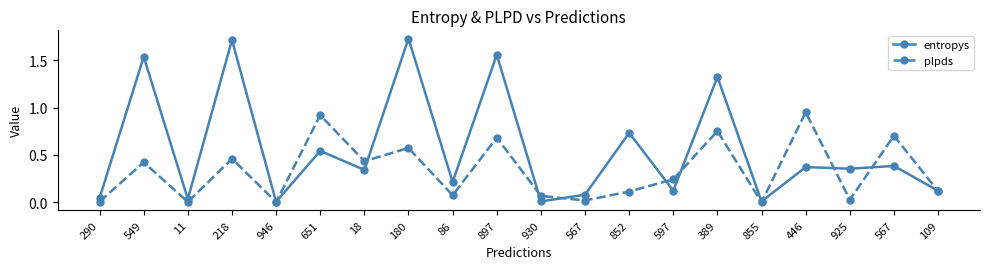

Which label corresponds to the largest value in the chart?

180